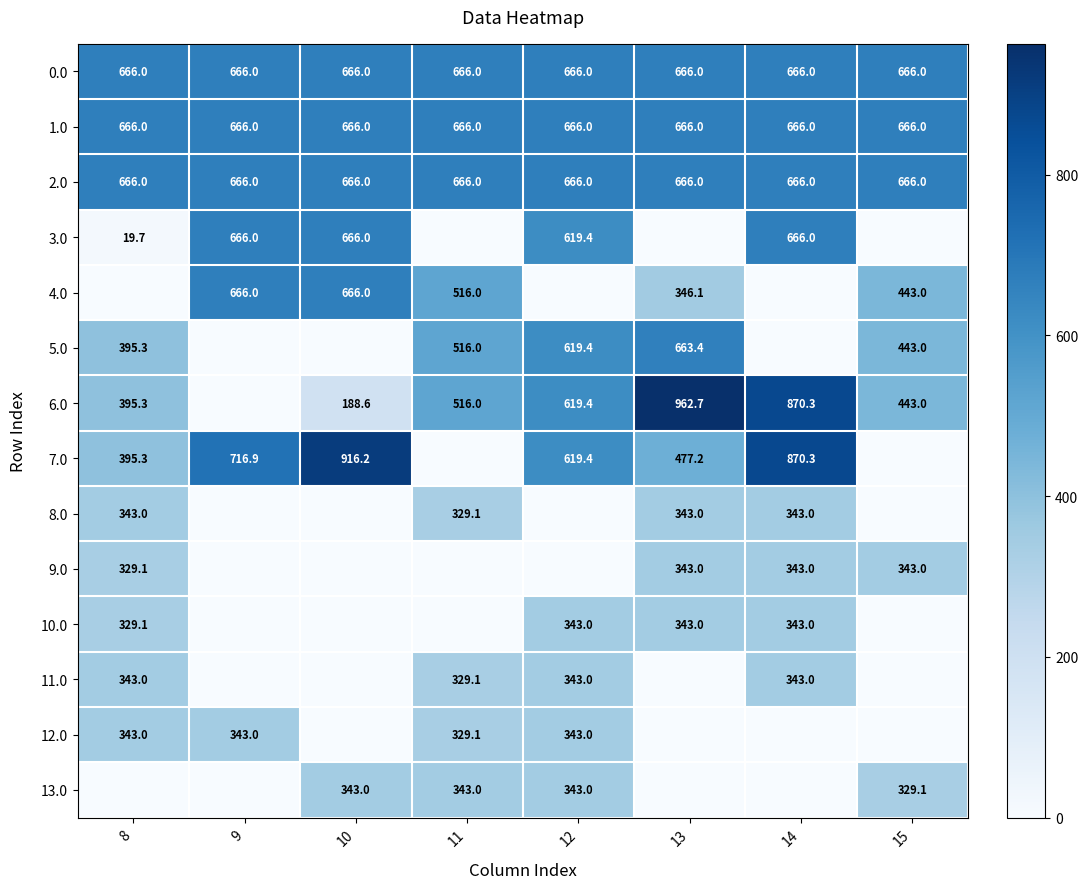

Which category has the highest value across all series?

13